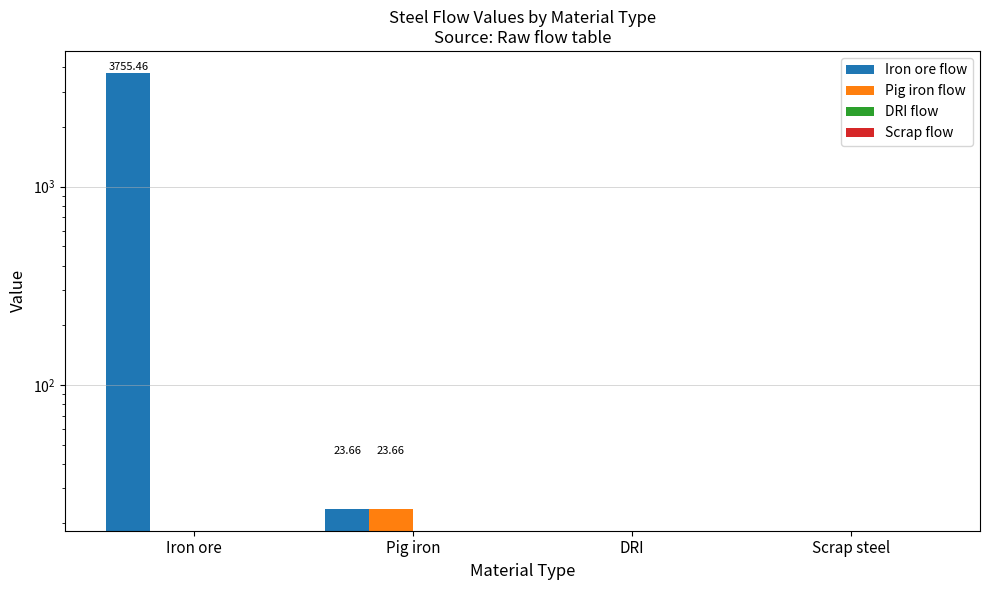

How many bars are there in total?

16